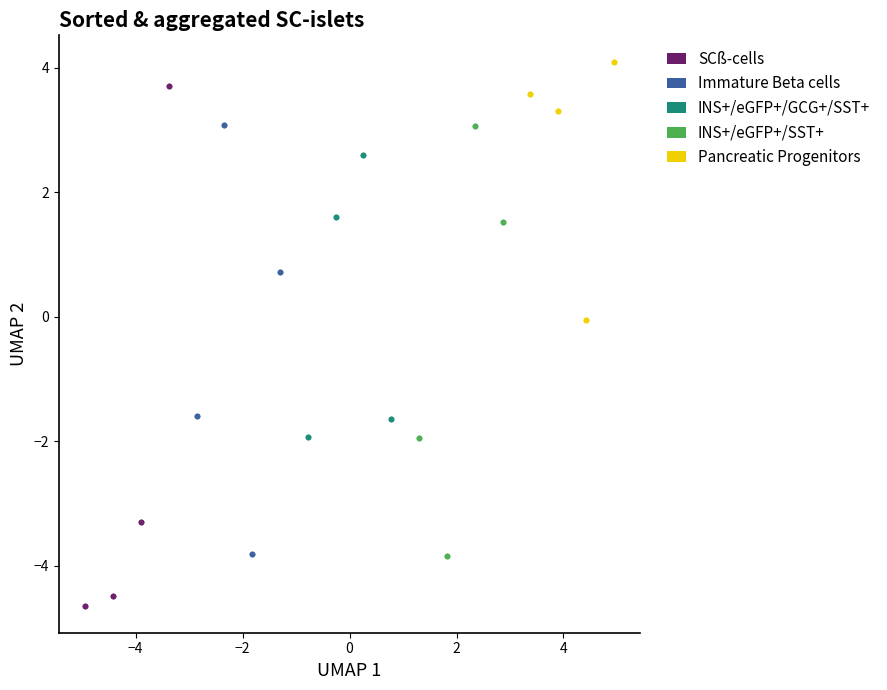

Which series contains the lowest Y value?

SCß-cells